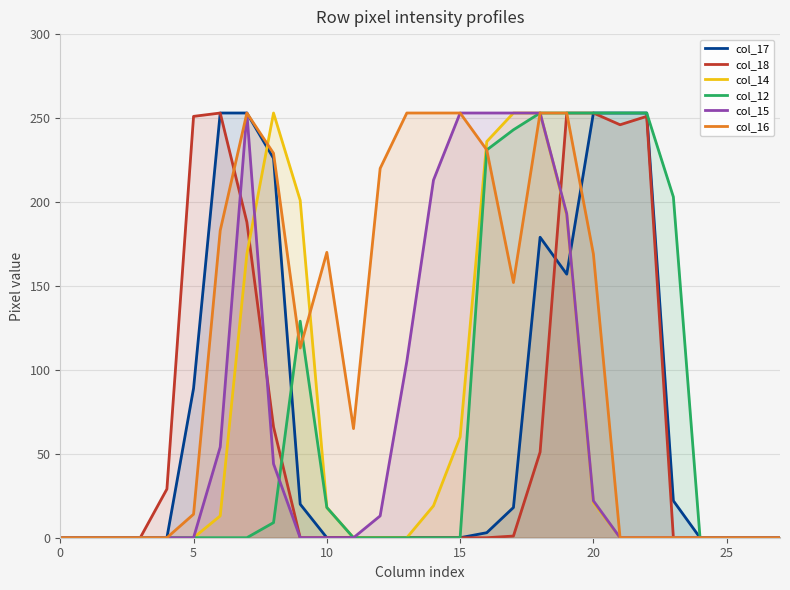

At which category is the sum across all series the highest?

19